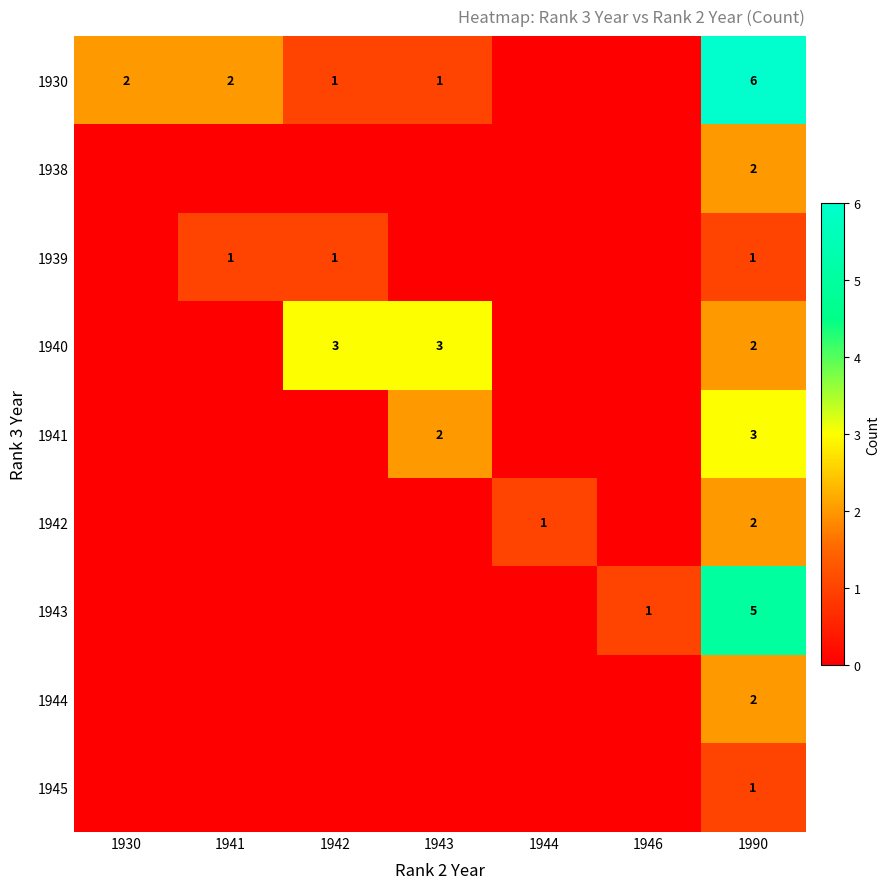

Which category has the lowest value across all series?

1944